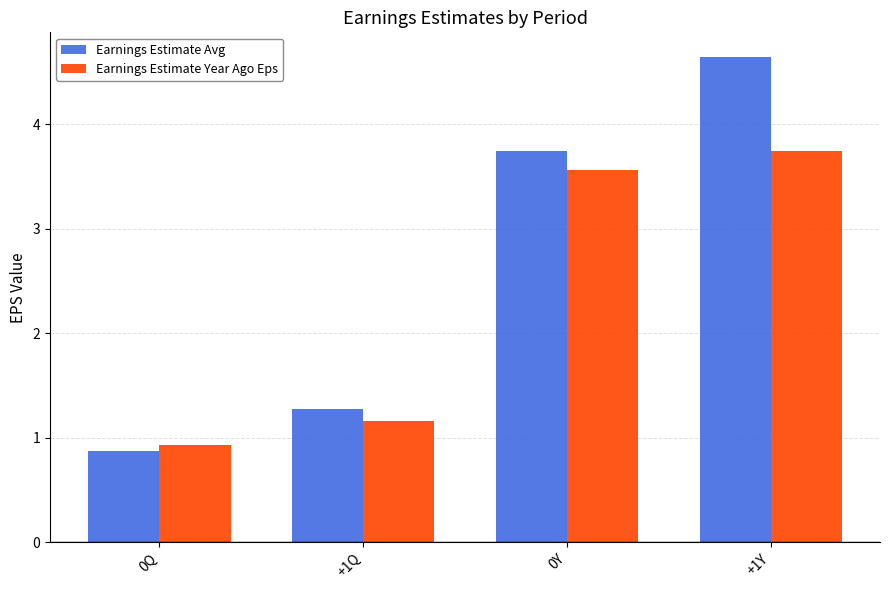

Which series changed the most between +1Q and 0Y?

Earnings Estimate Avg